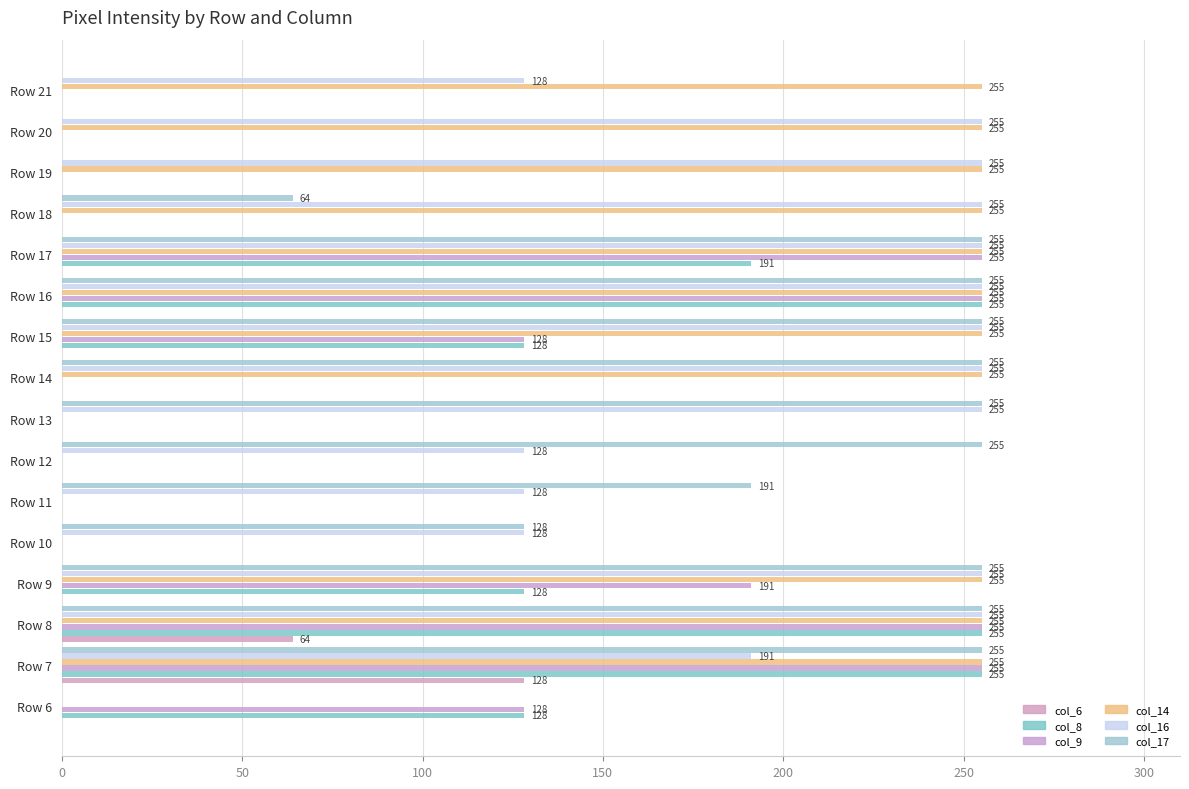

How many positive values does the col_14 series have?

11